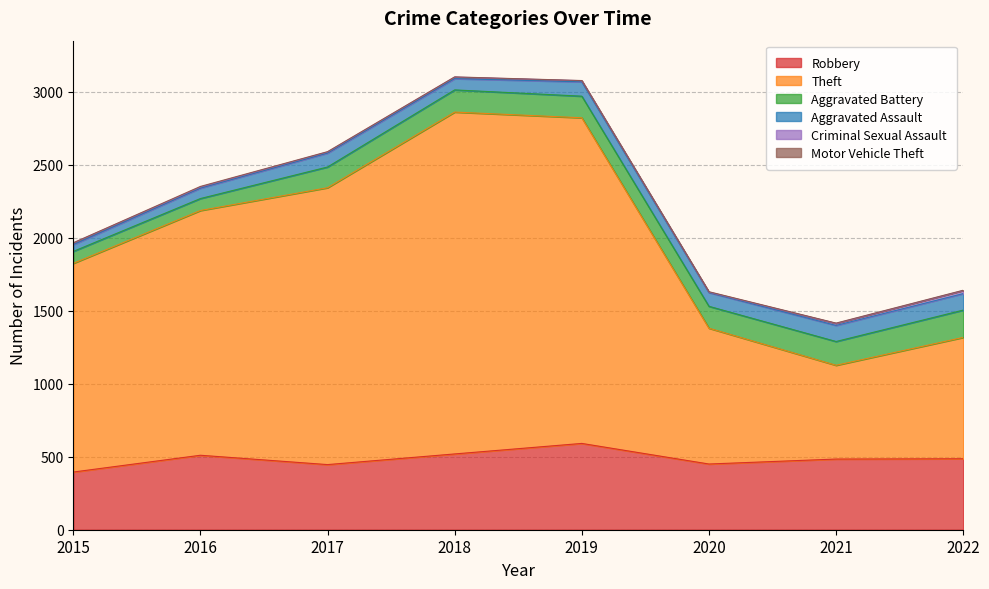

At which category does Criminal Sexual Assault reach its first local valley?

2020